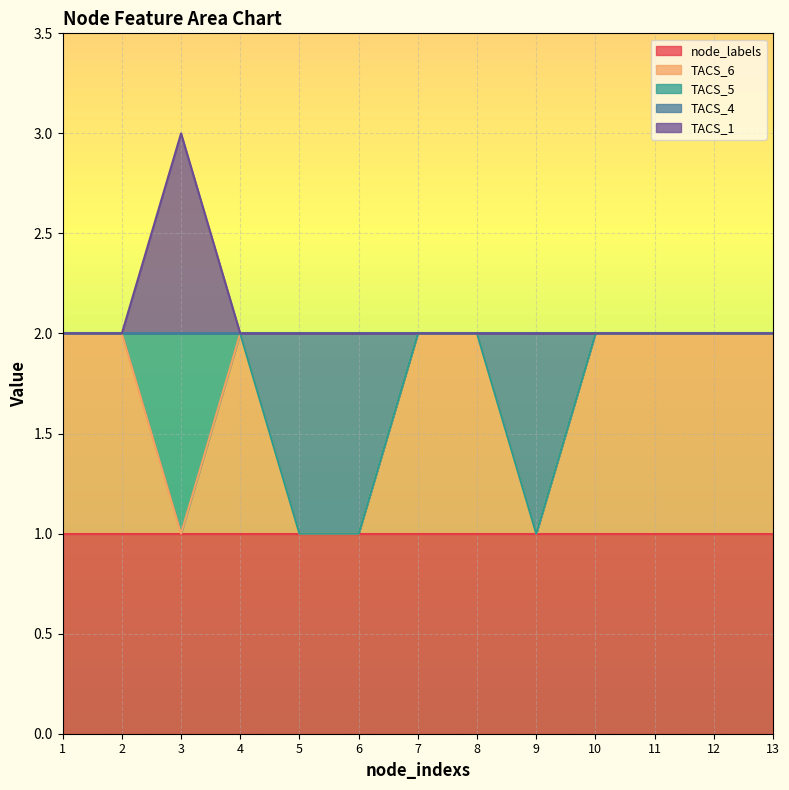

The value of TACS_4 at 2 is 2. True or false?

True